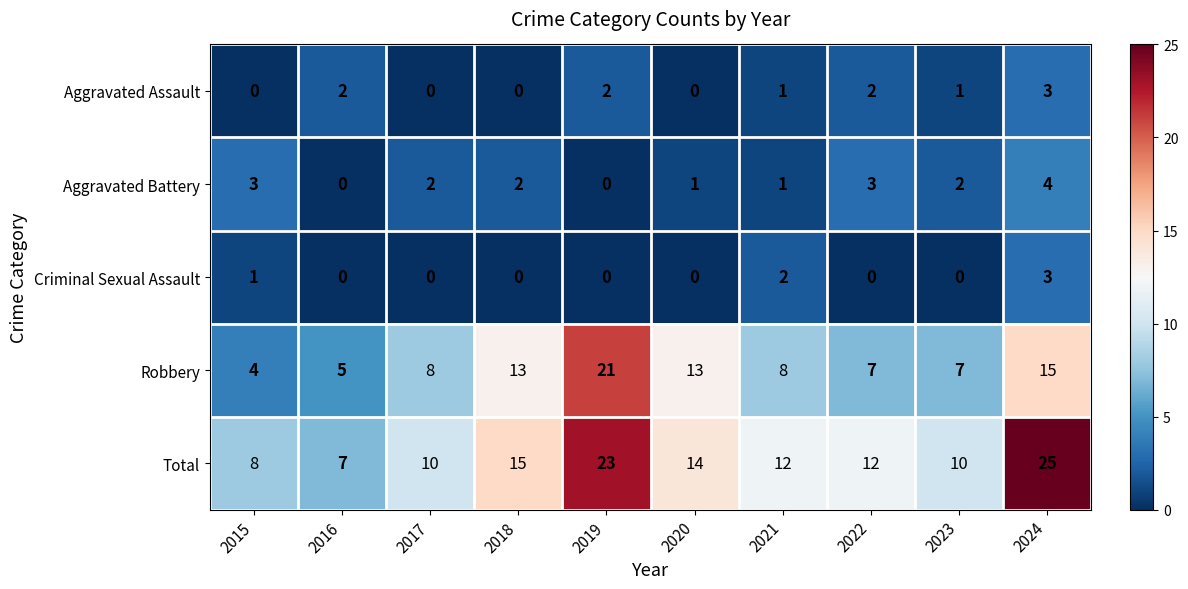

How many values in Aggravated Battery are above zero?

8